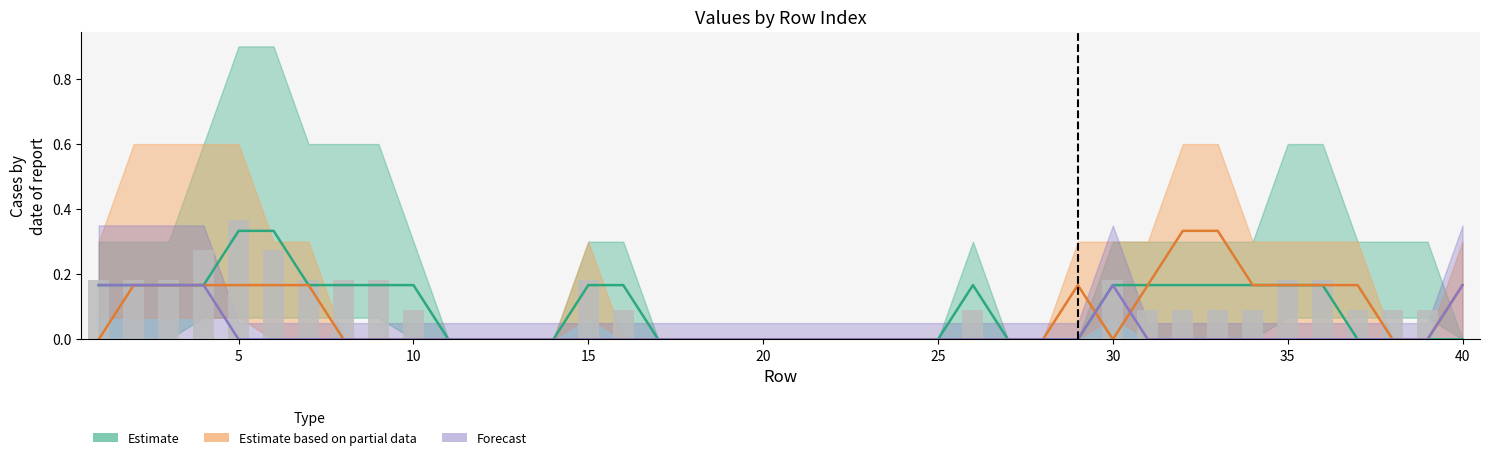

Reading left to right, list all the values displayed in this chart.

col_6: 1=0.2	2=0.2	3=0.2	4=0.2	5=0.3	6=0.3	7=0.2	8=0.2	9=0.2	10=0.2	11=0.0	12=0.0	13=0.0	14=0.0	15=0.2	16=0.2	17=0.0	18=0.0	19=0.0	20=0.0	21=0.0	22=0.0	23=0.0	24=0.0	25=0.0	26=0.2	27=0.0	28=0.0	29=0.0	30=0.2	31=0.2	32=0.2	33=0.2	34=0.2	35=0.2	36=0.2	37=0.0	38=0.0	39=0.0	40=0.0
col_7: 1=0.0	2=0.2	3=0.2	4=0.2	5=0.2	6=0.2	7=0.2	8=0.0	9=0.0	10=0.0	11=0.0	12=0.0	13=0.0	14=0.0	15=0.0	16=0.0	17=0.0	18=0.0	19=0.0	20=0.0	21=0.0	22=0.0	23=0.0	24=0.0	25=0.0	26=0.0	27=0.0	28=0.0	29=0.2	30=0.0	31=0.2	32=0.3	33=0.3	34=0.2	35=0.2	36=0.2	37=0.2	38=0.0	39=0.0	40=0.2
col_4: 1=0.2	2=0.2	3=0.2	4=0.2	5=0.0	6=0.0	7=0.0	8=0.0	9=0.0	10=0.0	11=0.0	12=0.0	13=0.0	14=0.0	15=0.0	16=0.0	17=0.0	18=0.0	19=0.0	20=0.0	21=0.0	22=0.0	23=0.0	24=0.0	25=0.0	26=0.0	27=0.0	28=0.0	29=0.0	30=0.2	31=0.0	32=0.0	33=0.0	34=0.0	35=0.0	36=0.0	37=0.0	38=0.0	39=0.0	40=0.2